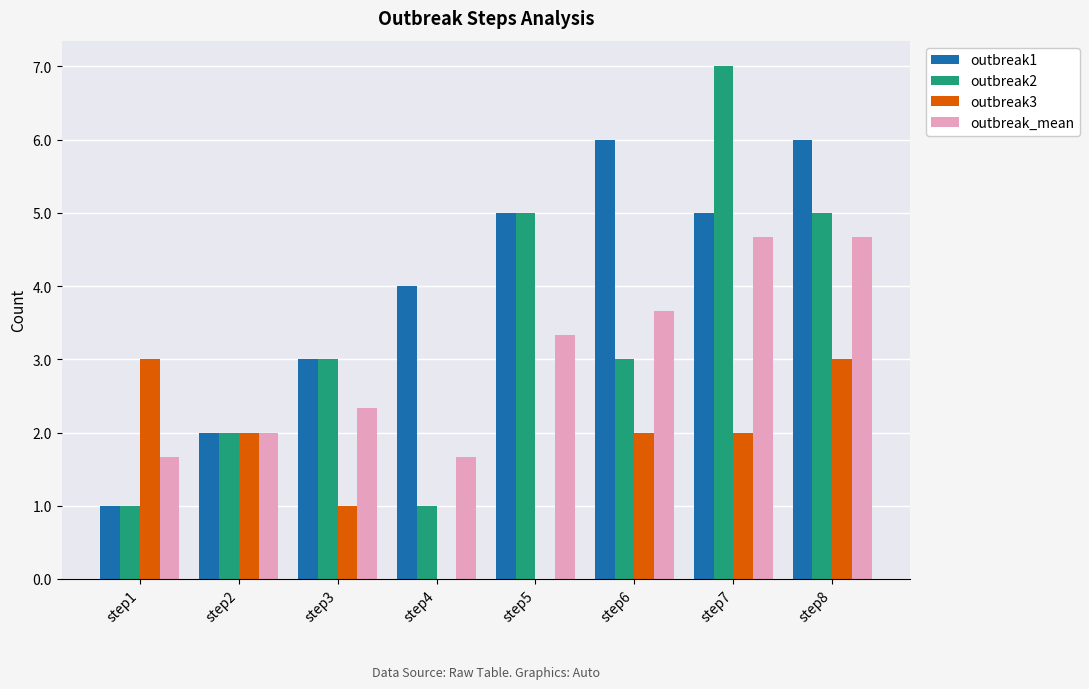

Between step3 and step8, which series saw the biggest shift?

outbreak1